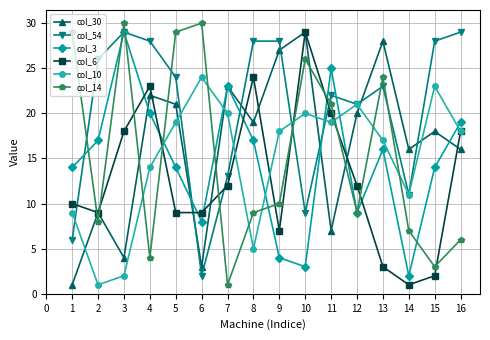

Which series has the largest total across all categories?

col_54